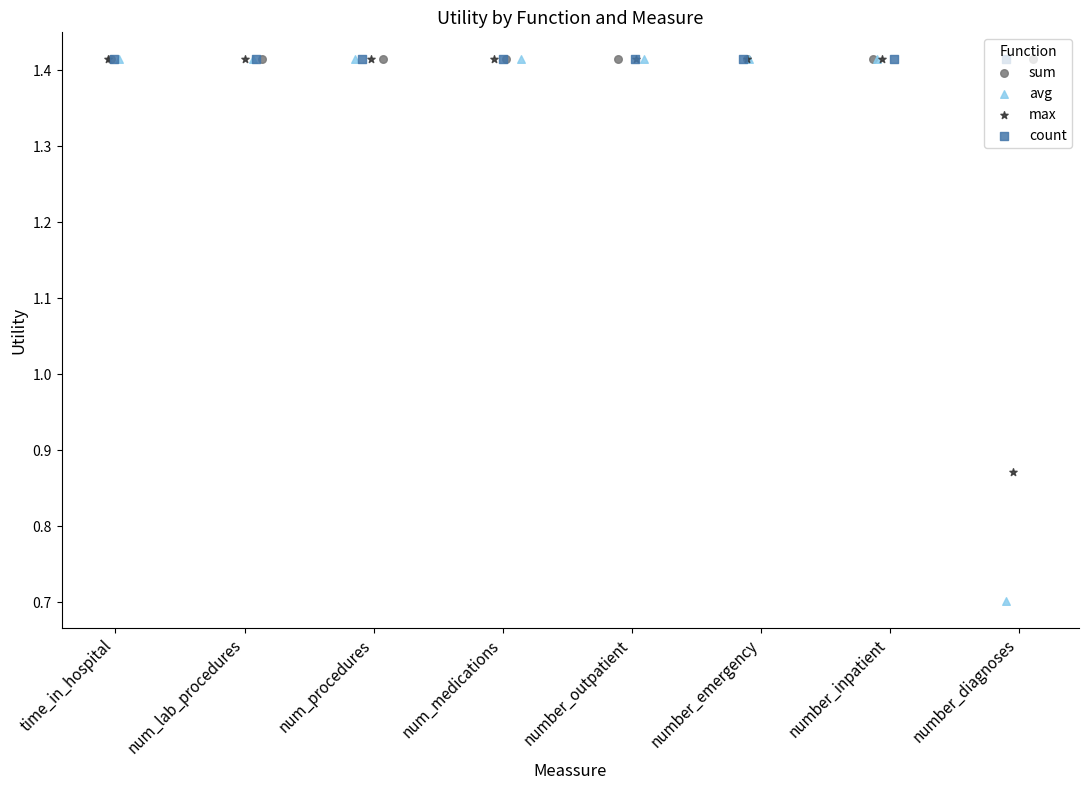

Which series contains the highest Y value?

sum